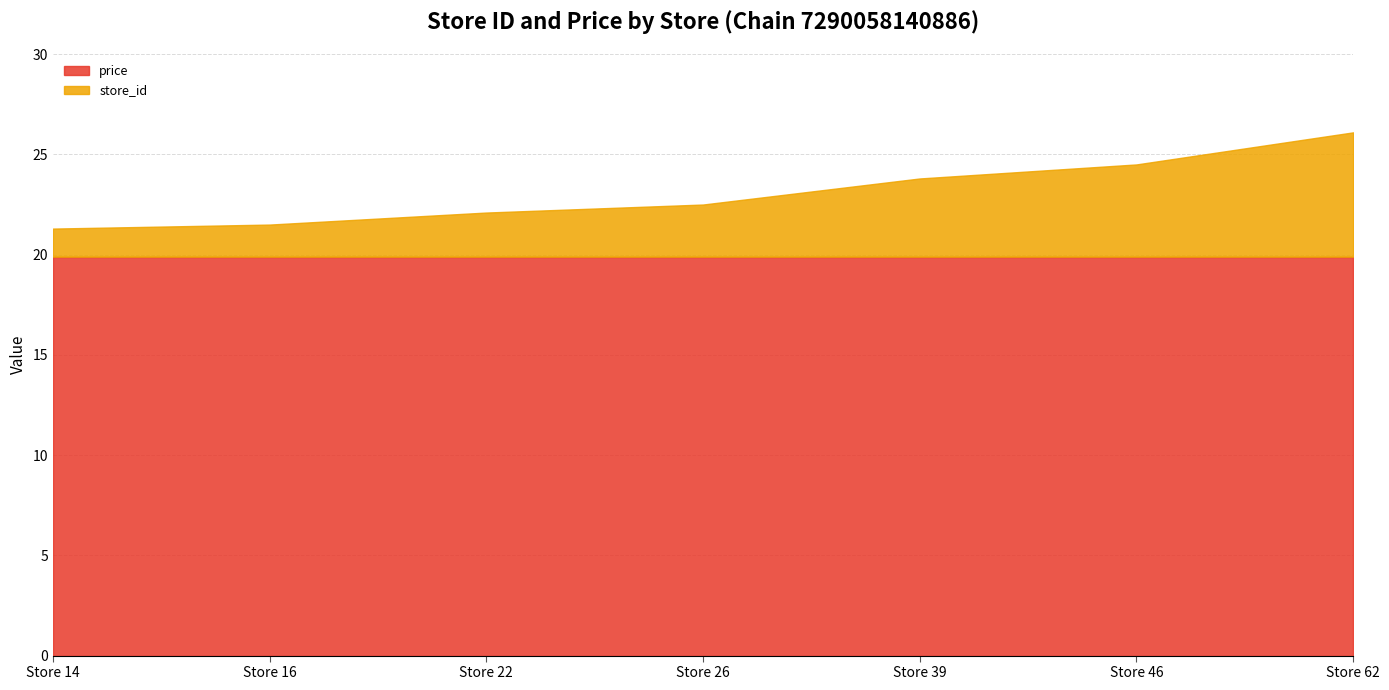

Where is price nearest to the value 19?

Store 14